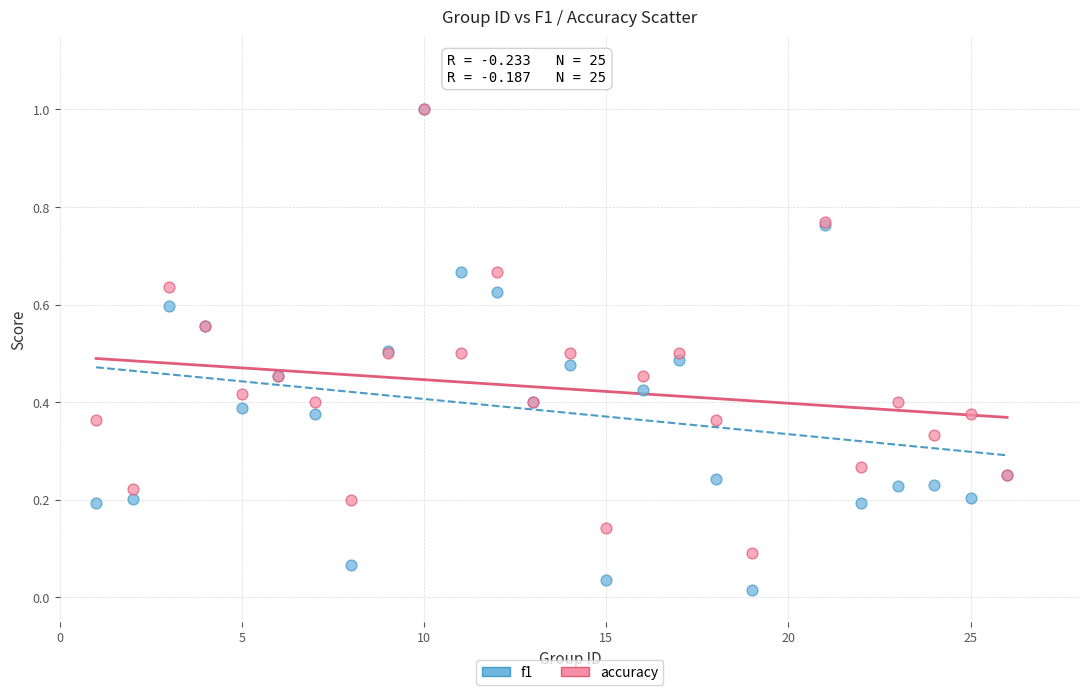

What are all the series names shown in the legend?

f1, accuracy